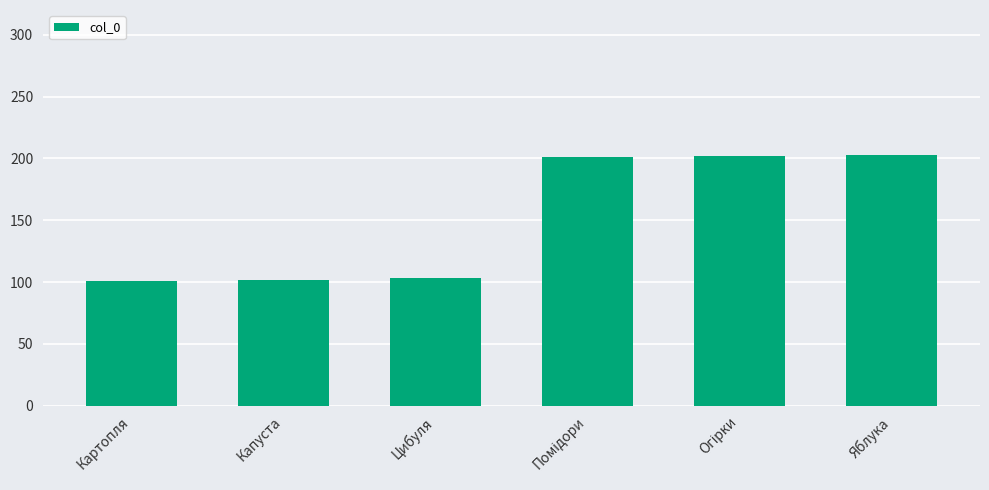

What is the minimum value shown in the chart?

101